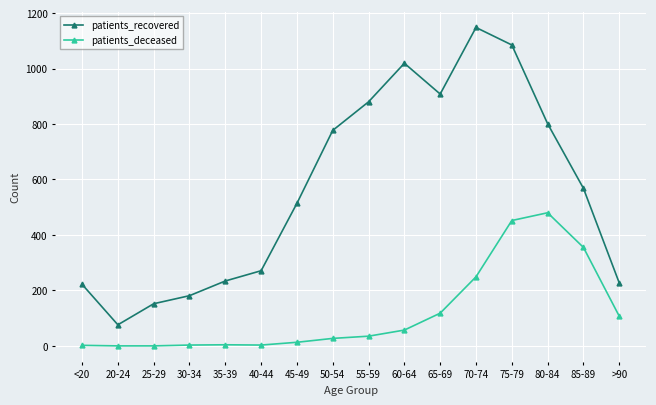

How many lines are shown in the chart?

2